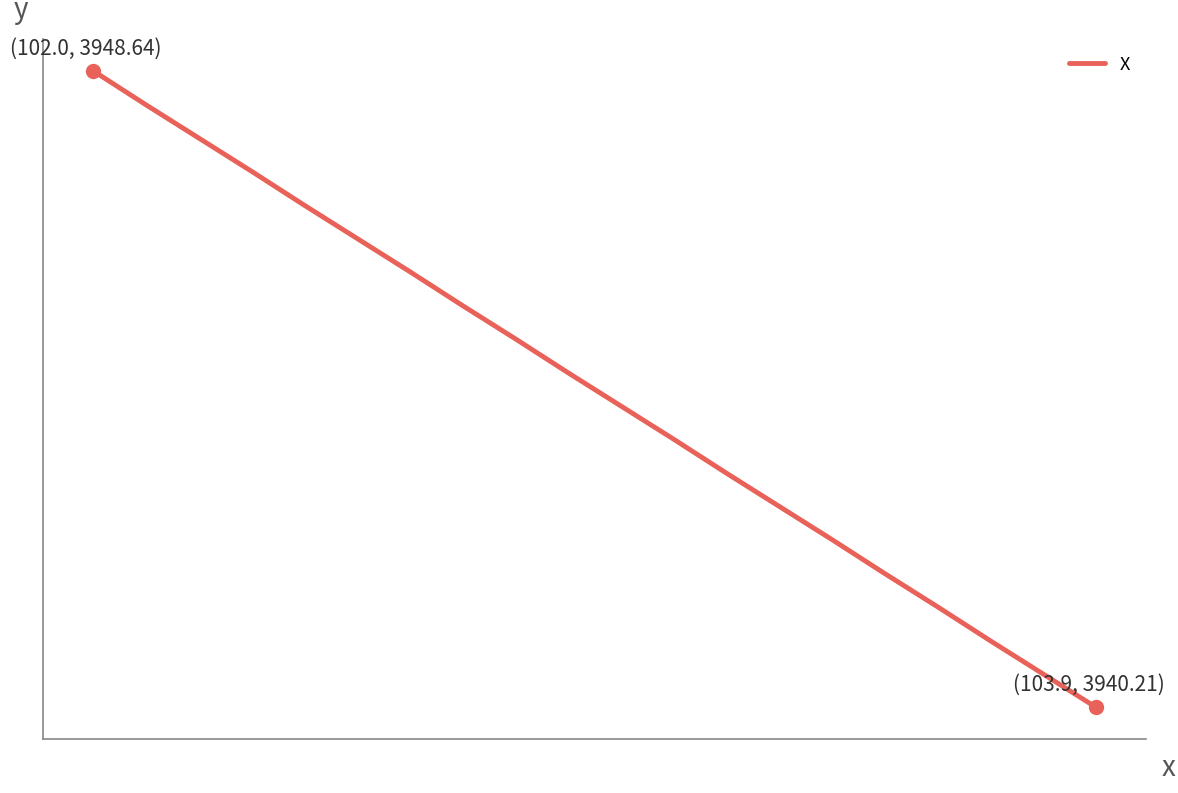

Does the chart have visible grid lines?

No